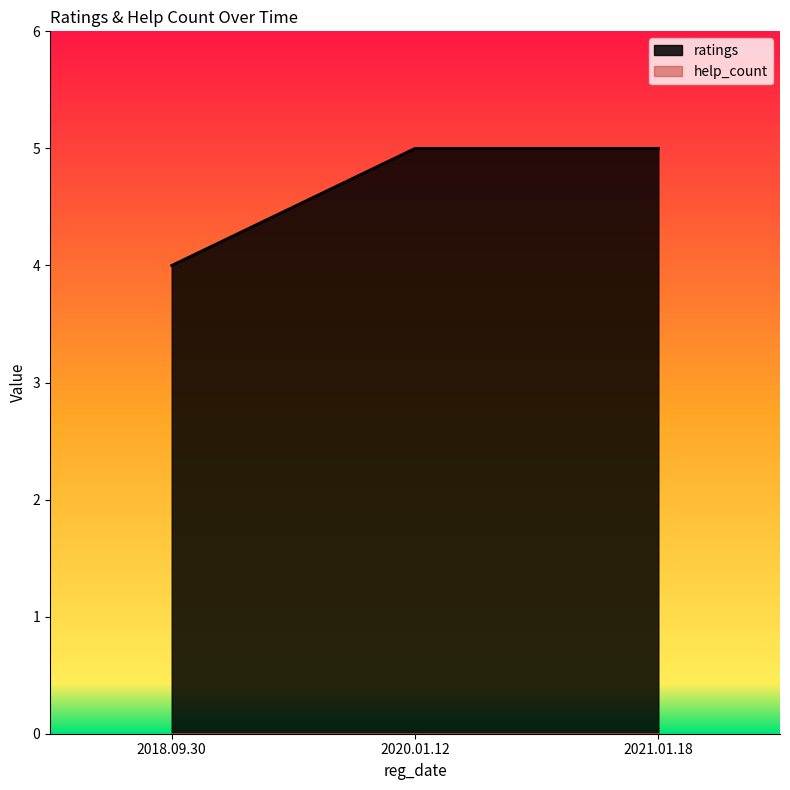

Reading right to left, list all the values displayed in this chart.

2021.01.18=5	2020.01.12=5	2018.09.30=4